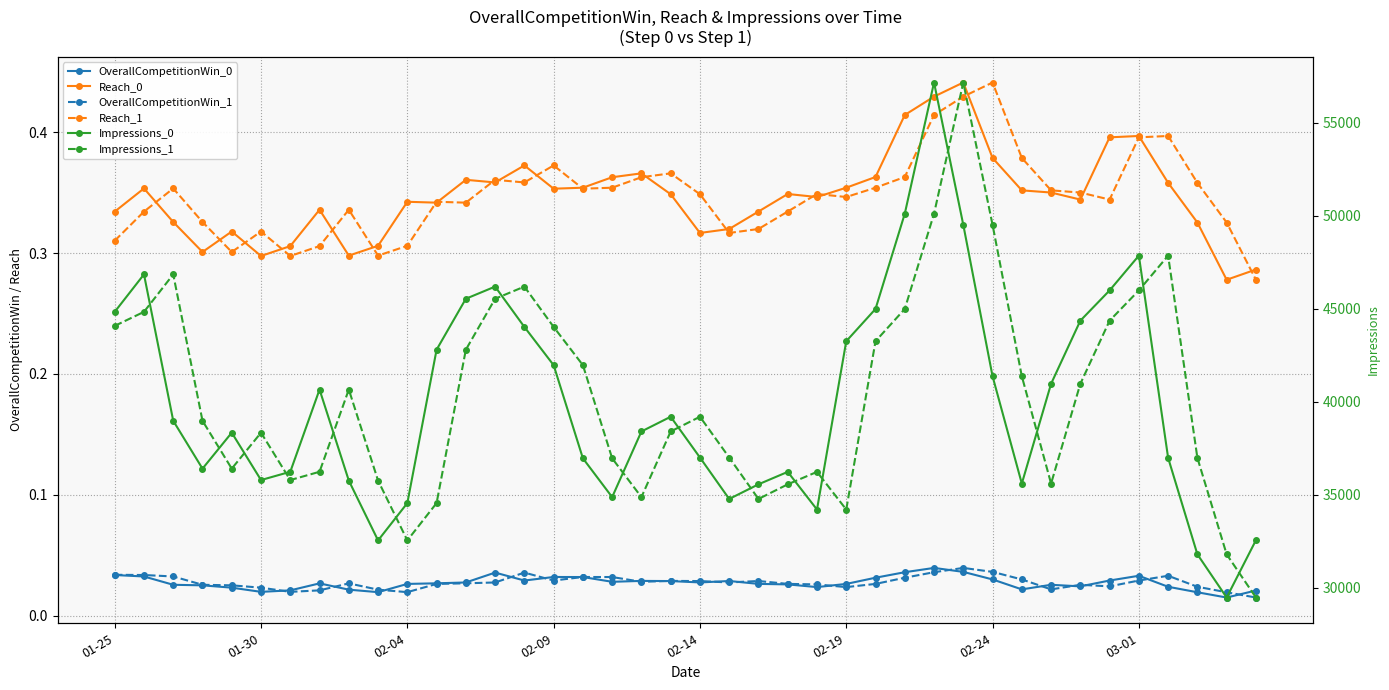

What position from the right is 23?

17